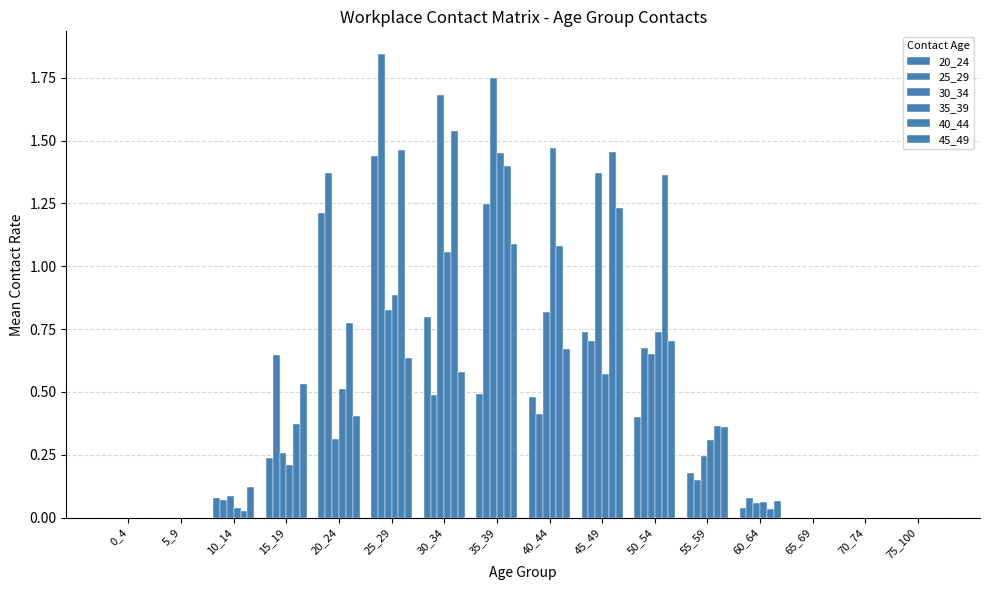

Which series has the widest spread of values?

25_29